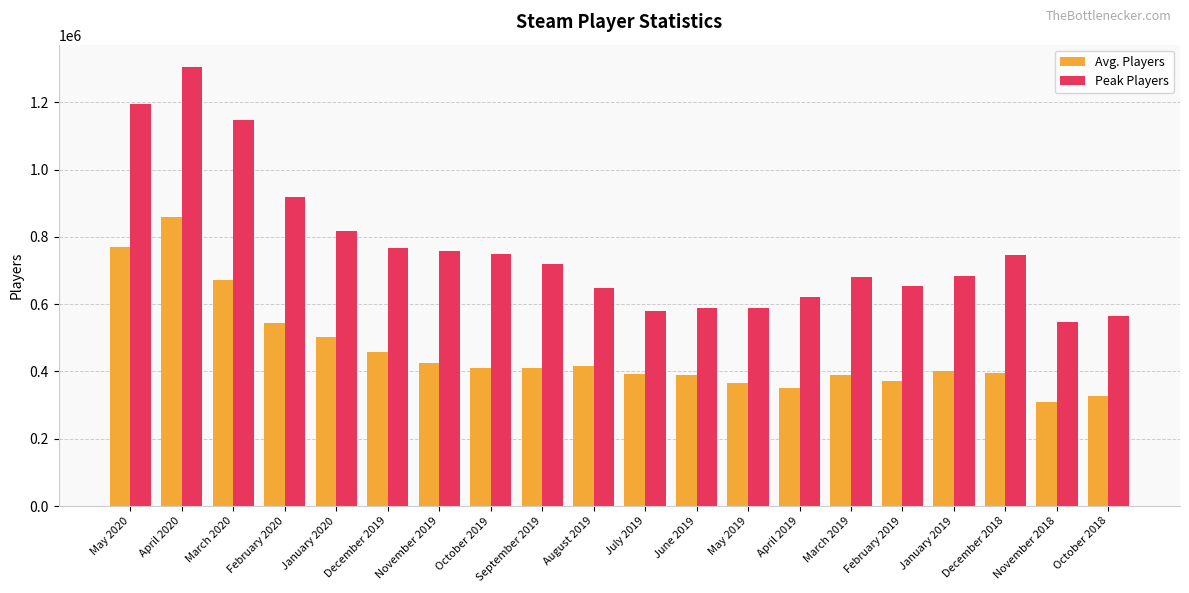

What is the sum of all Peak Players values?

15274114.0